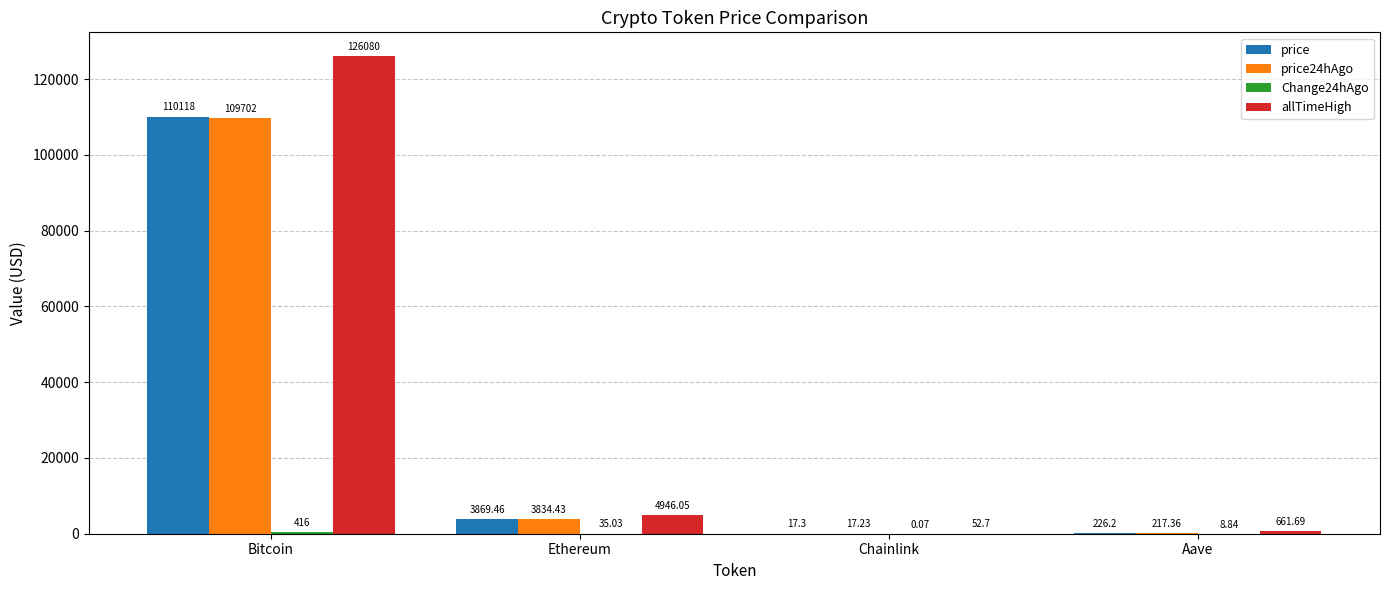

How many data points does each series have?

4